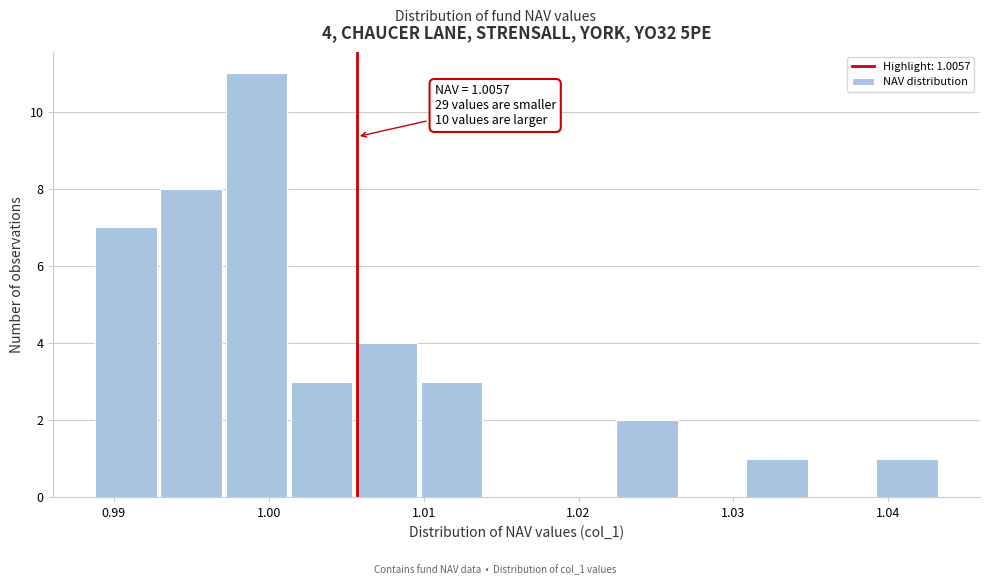

Over which range of the x-axis is the bar tallest?

0.997 to 1.001